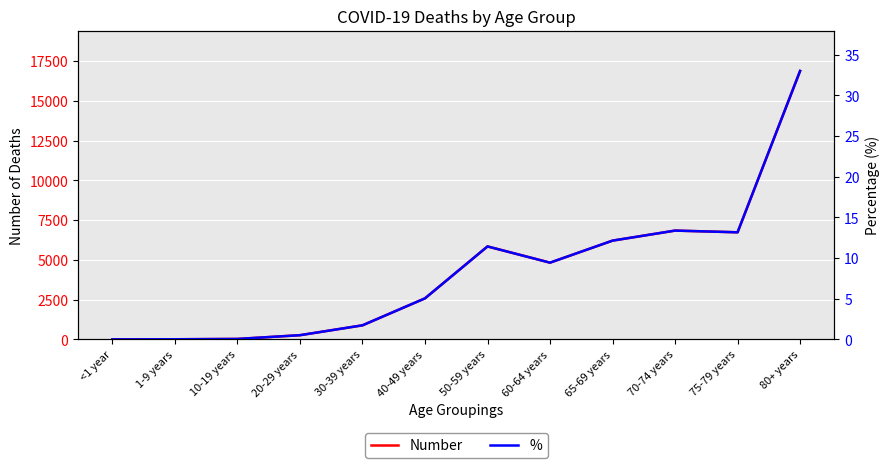

How many interior local peaks does the Number series have?

2